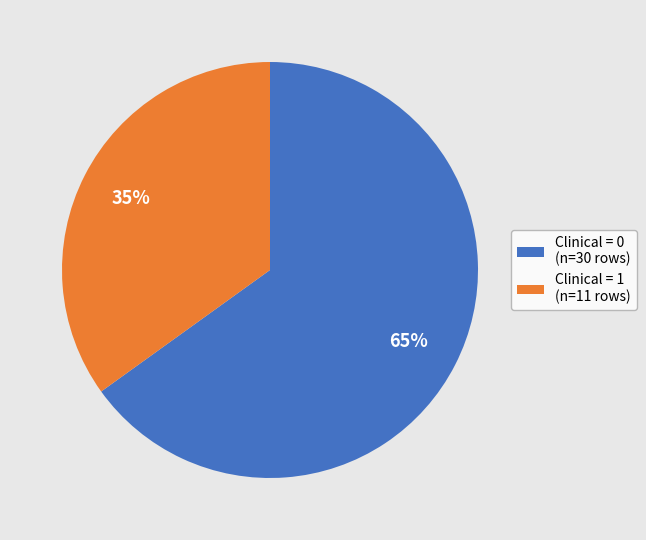

Between Clinical = 0 and Clinical = 1, which is larger?

Clinical = 0